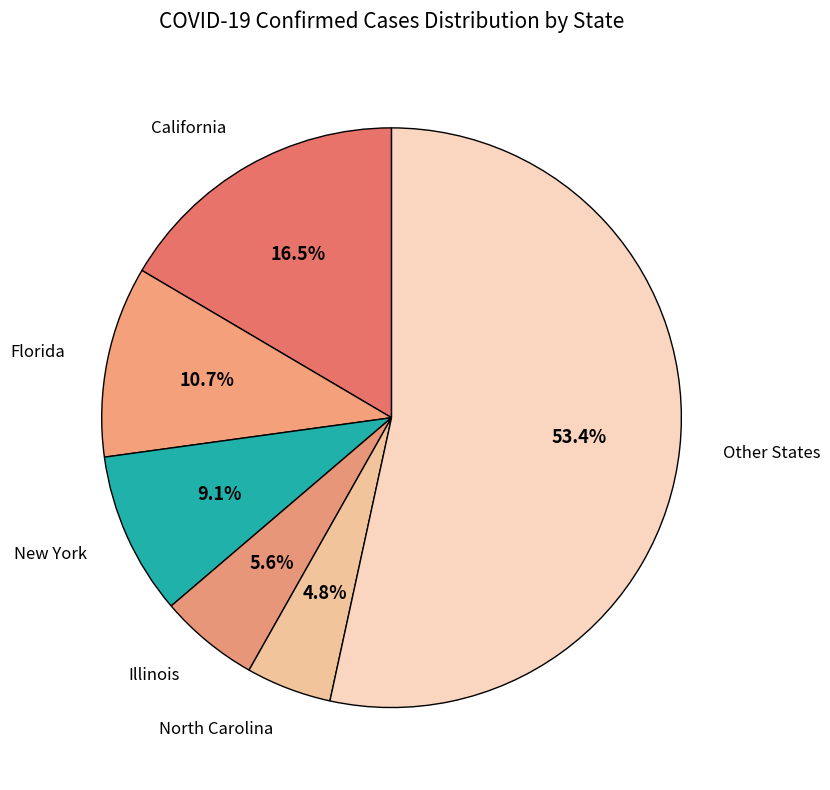

To the nearest percent, what is the difference between the largest and smallest slice percentages?

49%